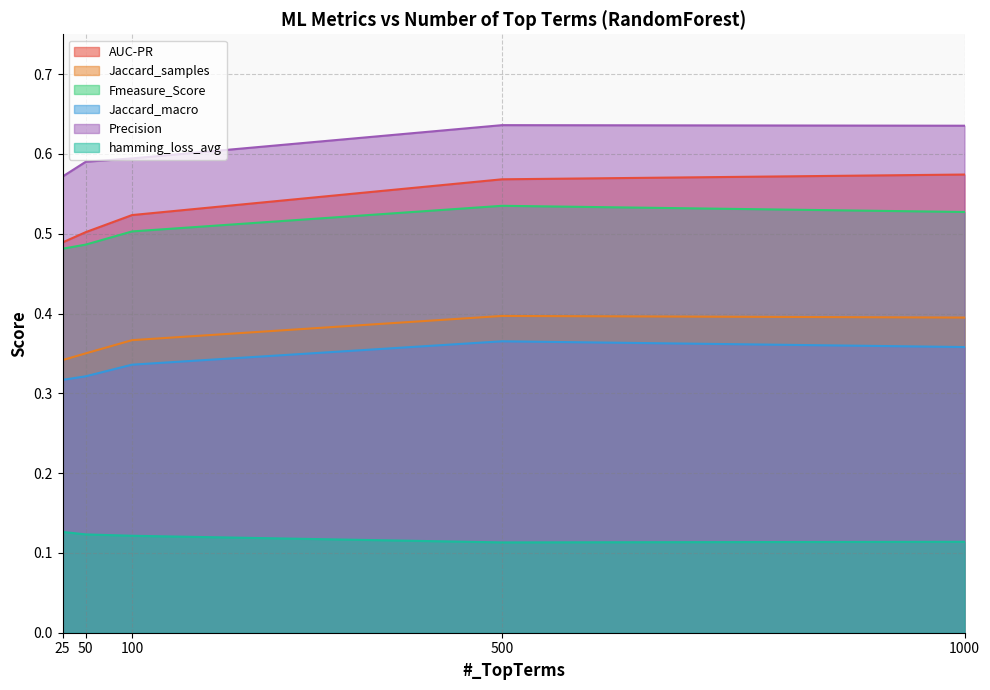

The Fmeasure_Score series shows 0.5 at 100. True or false?

True